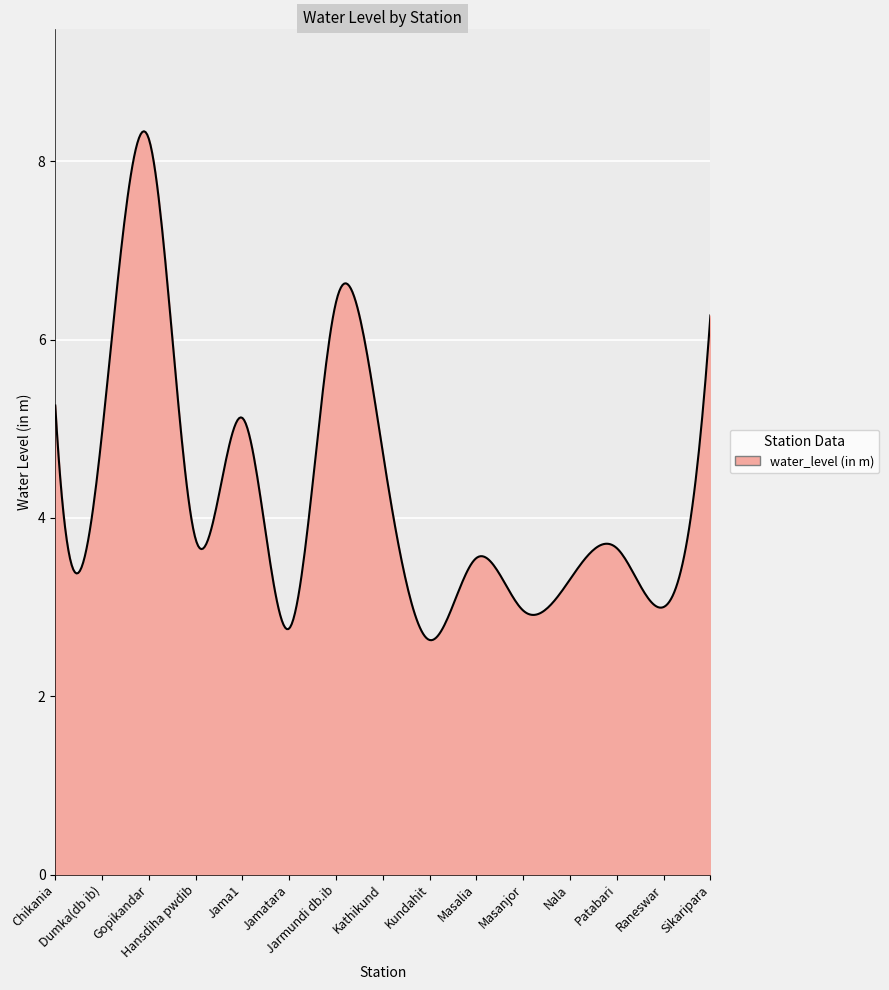

What is the difference between the maximum and minimum values?

5.7